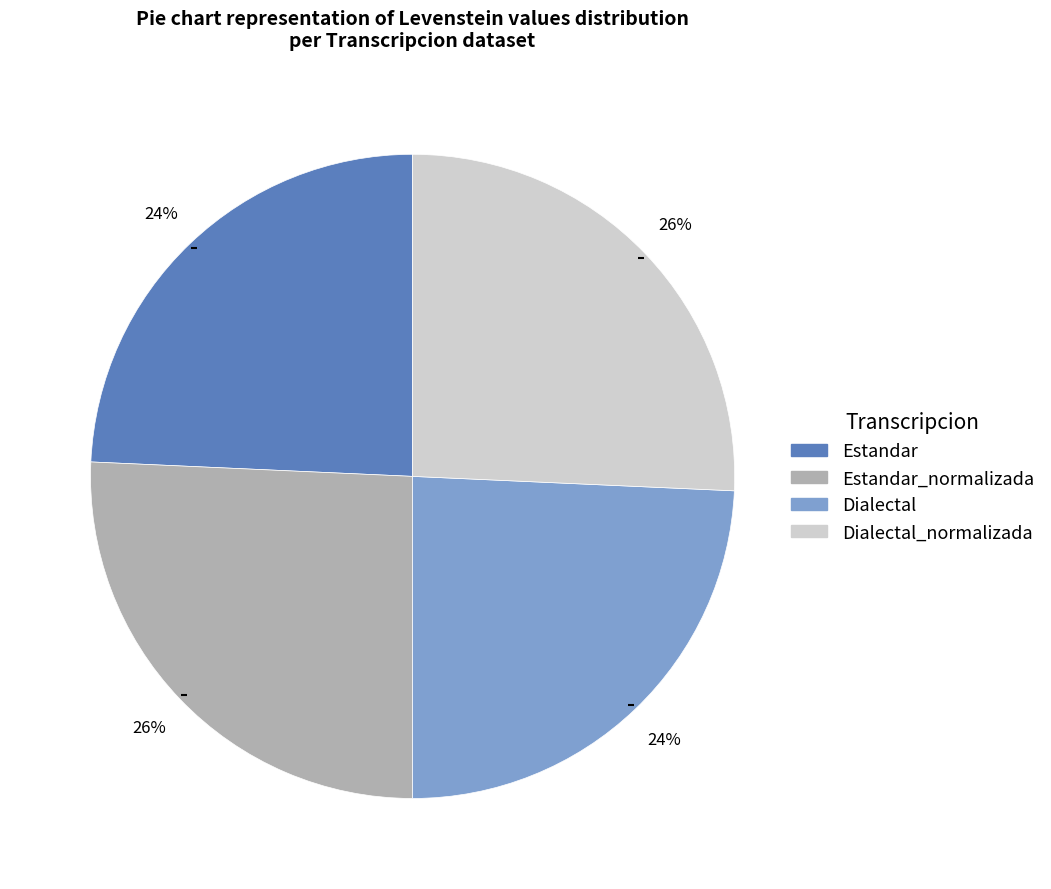

To the nearest percent, what is the average slice percentage?

25%